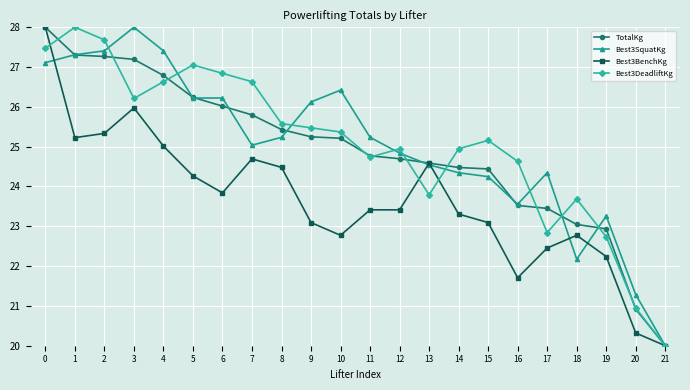

At which label is Best3DeadliftKg closest to 23?

17